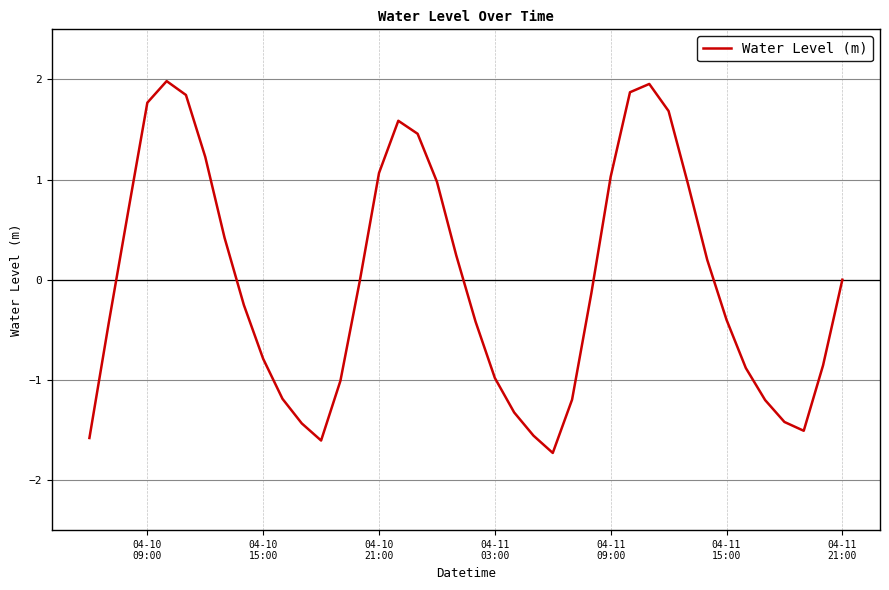

Does the chart display data point markers on the line(s)?

No